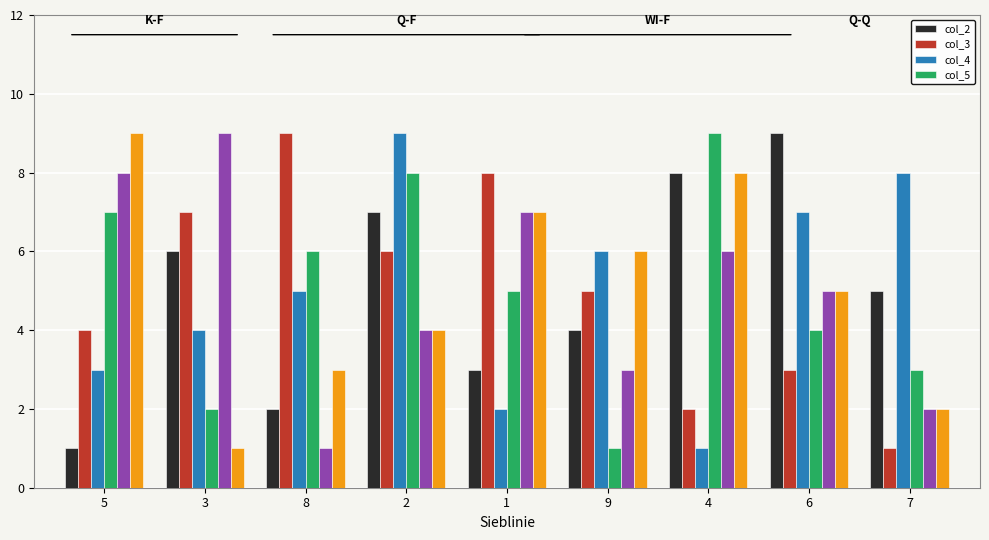

What is the greatest value displayed?

9